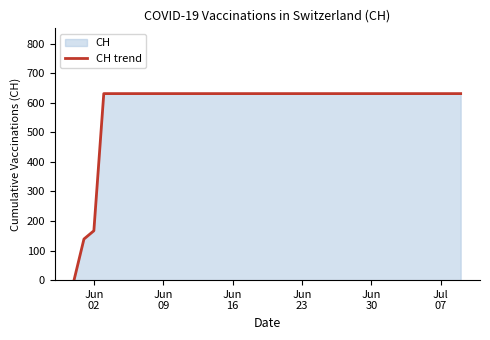

At which label is the value closest to 315?

Jun
02